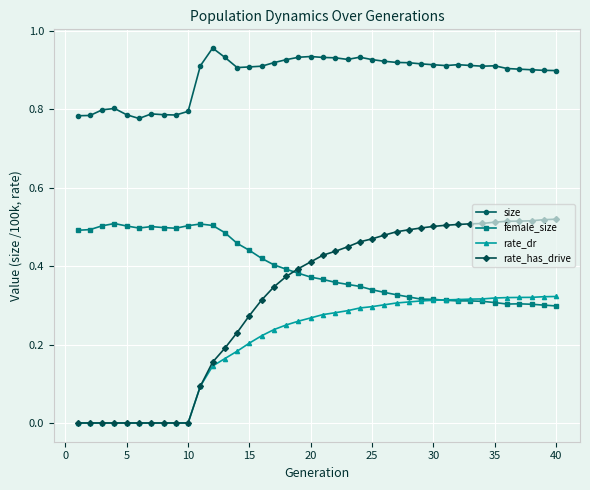

Count the number of data series in this chart.

4